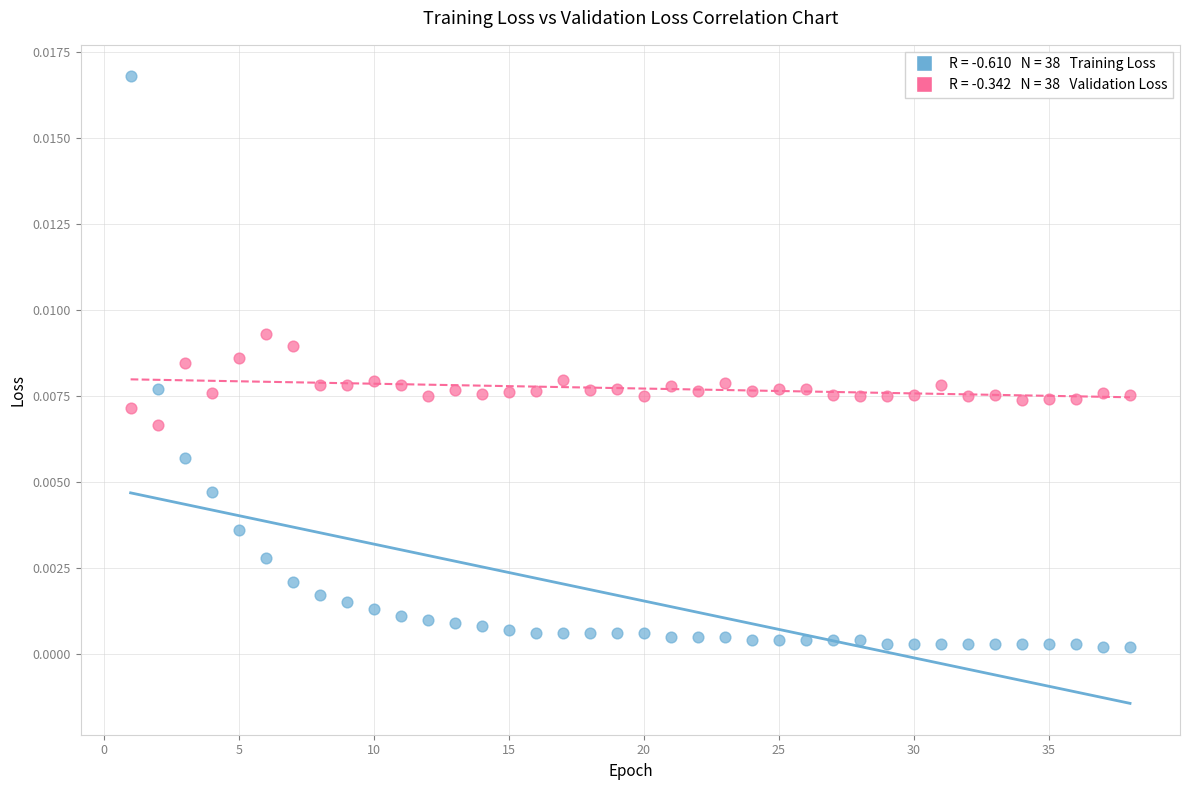

Across all data points, what is the range of X values (max minus min)?

37.0